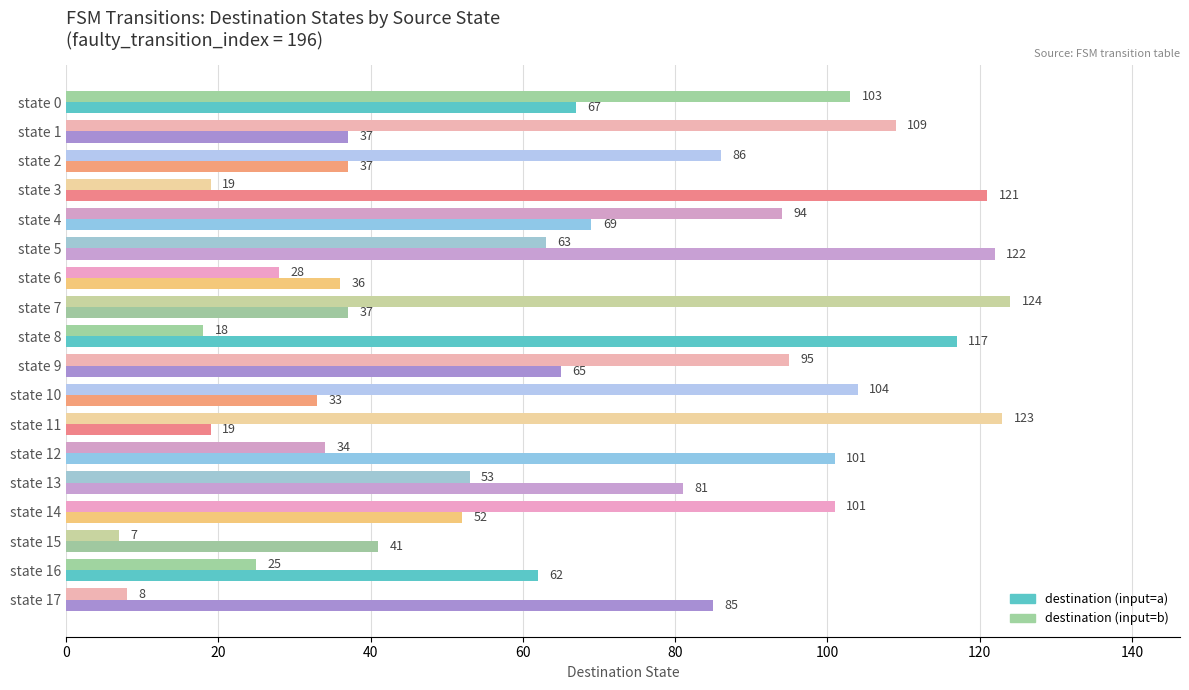

The value of destination (input=a) at state 4 is 121. True or false?

False